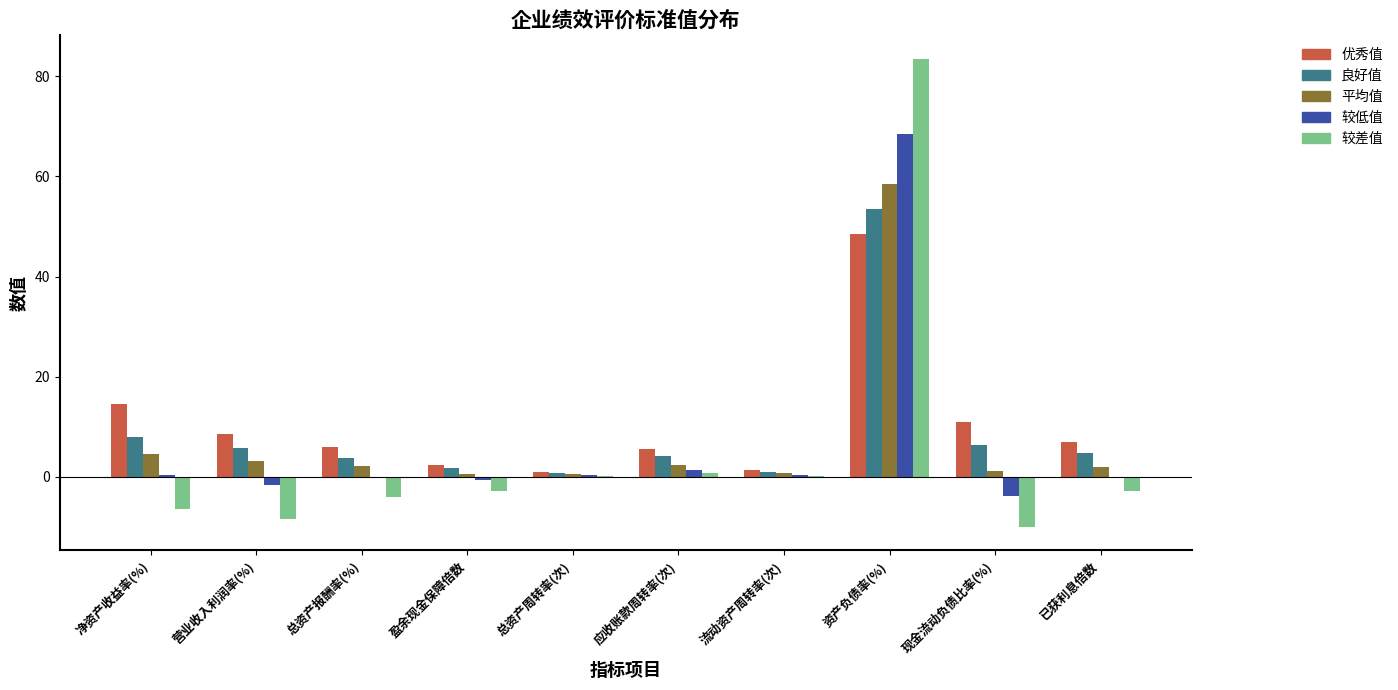

What is the sum of all 平均值 values?

75.7